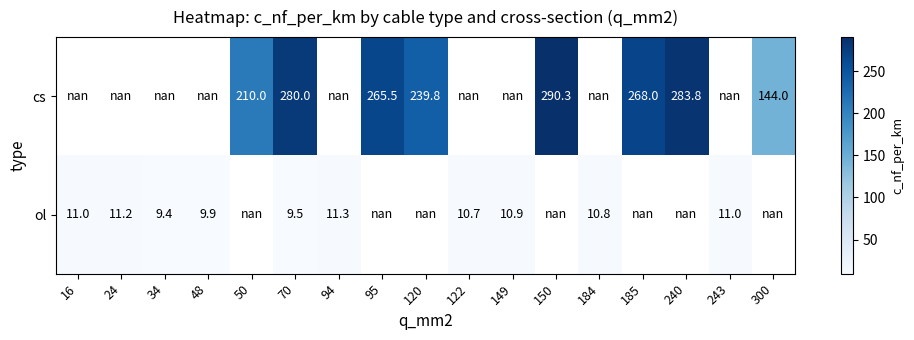

The value of cs at 50 is 280.1. True or false?

False